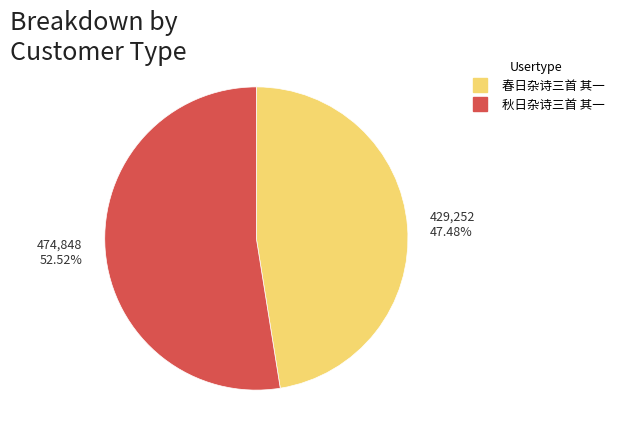

Combined, what portion of the pie is 春日杂诗三首 其一 and 秋日杂诗三首 其一?

100.0%